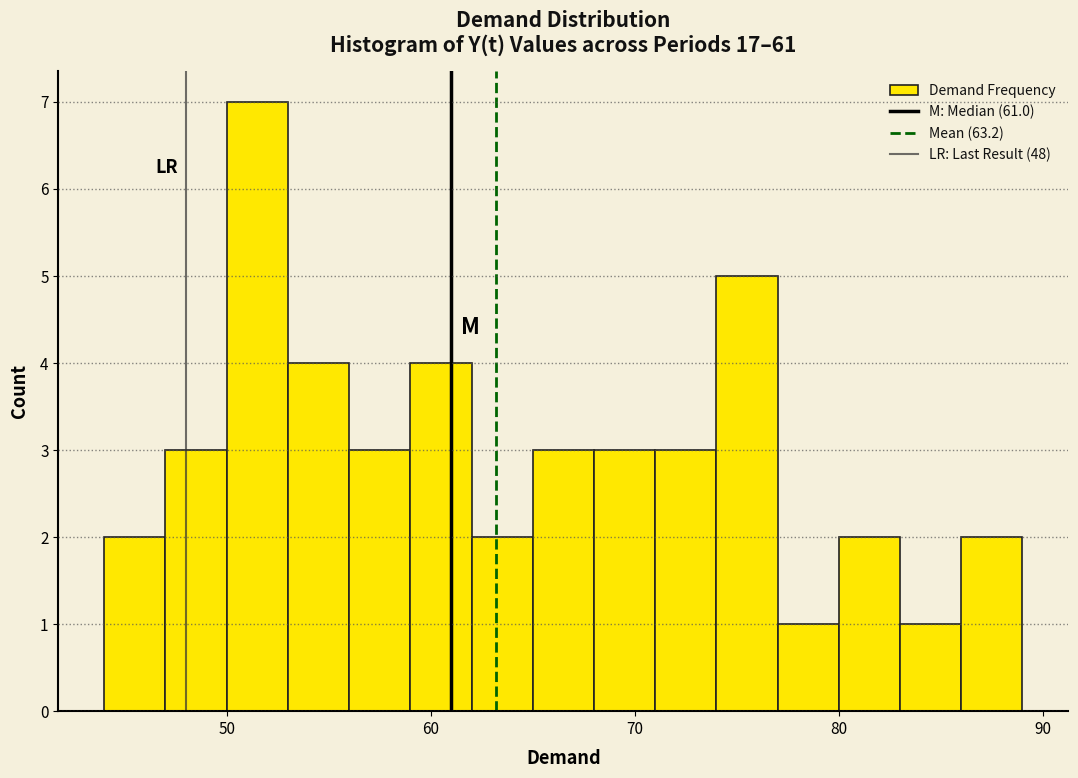

Around what value on the x-axis is the tallest bar? Give the approximate position of its centre, as read against the axis.

52